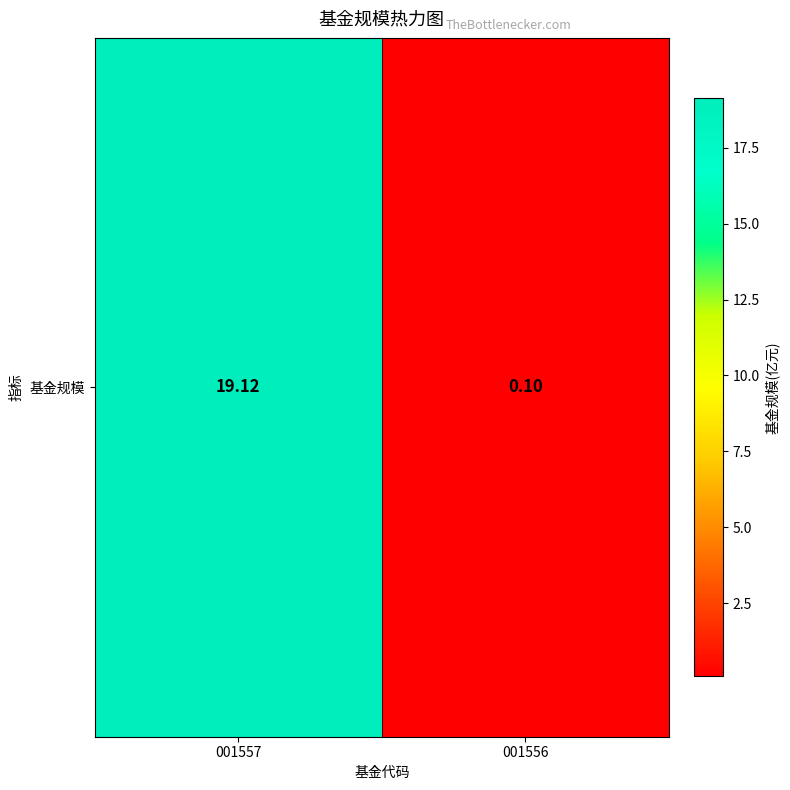

Is it true that the value at 001557 is 7.1?

False